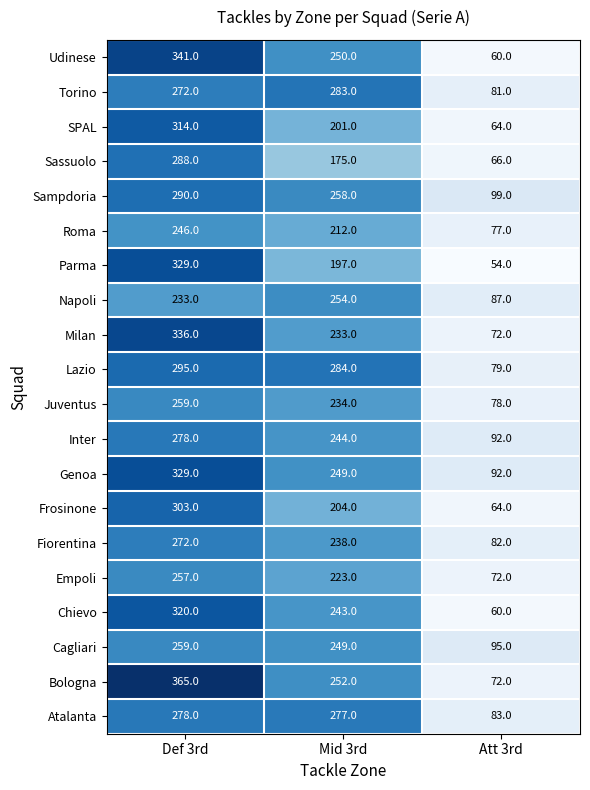

Between Mid 3rd and Att 3rd, which series saw the biggest shift?

Lazio